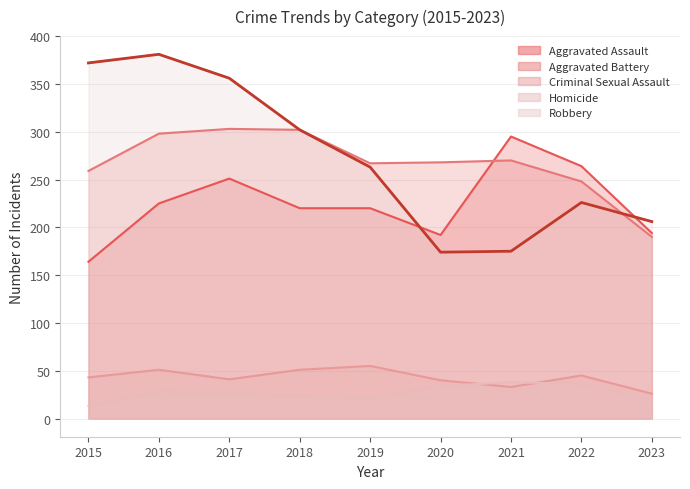

At which category is the sum across all series the highest?

2016